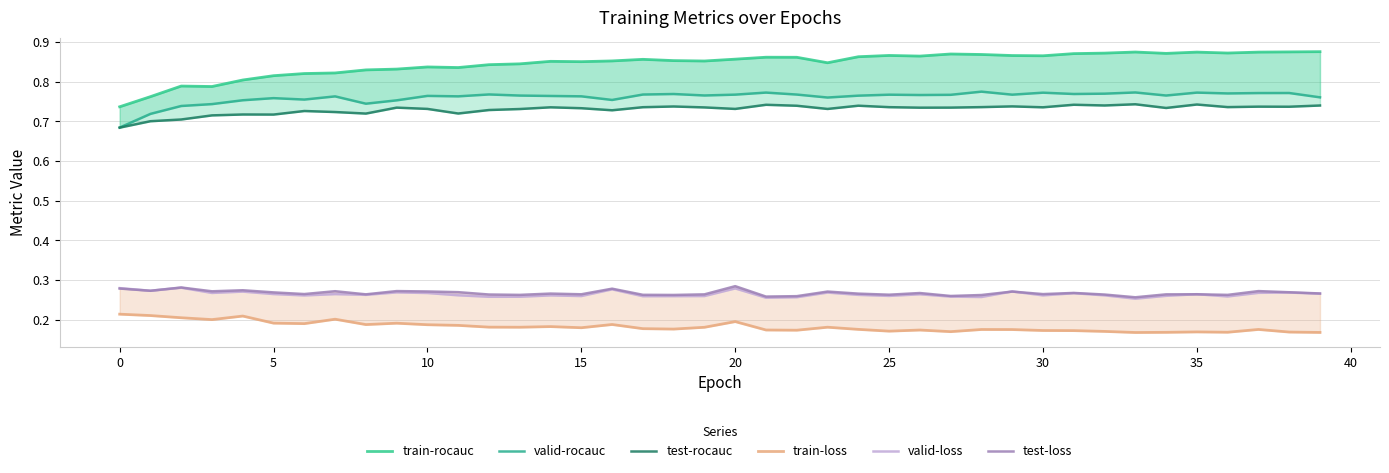

True or false: valid-rocauc and test-loss intersect in this chart.

False